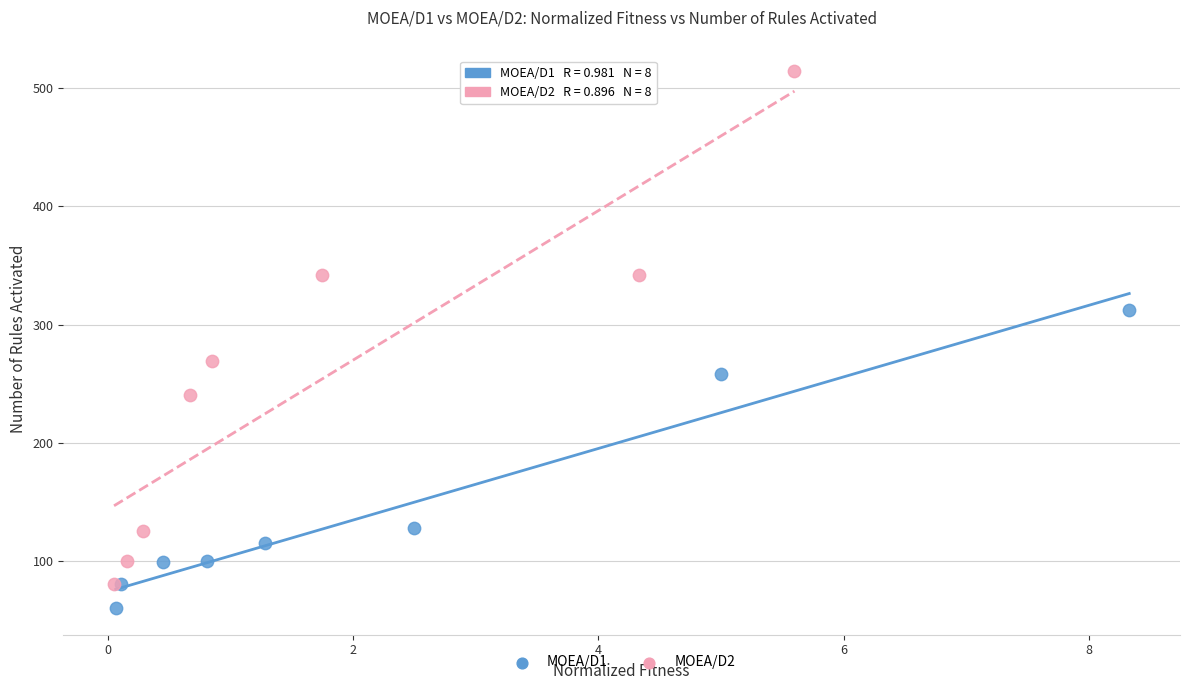

Which series has the largest Y range (max minus min)?

MOEA/D2